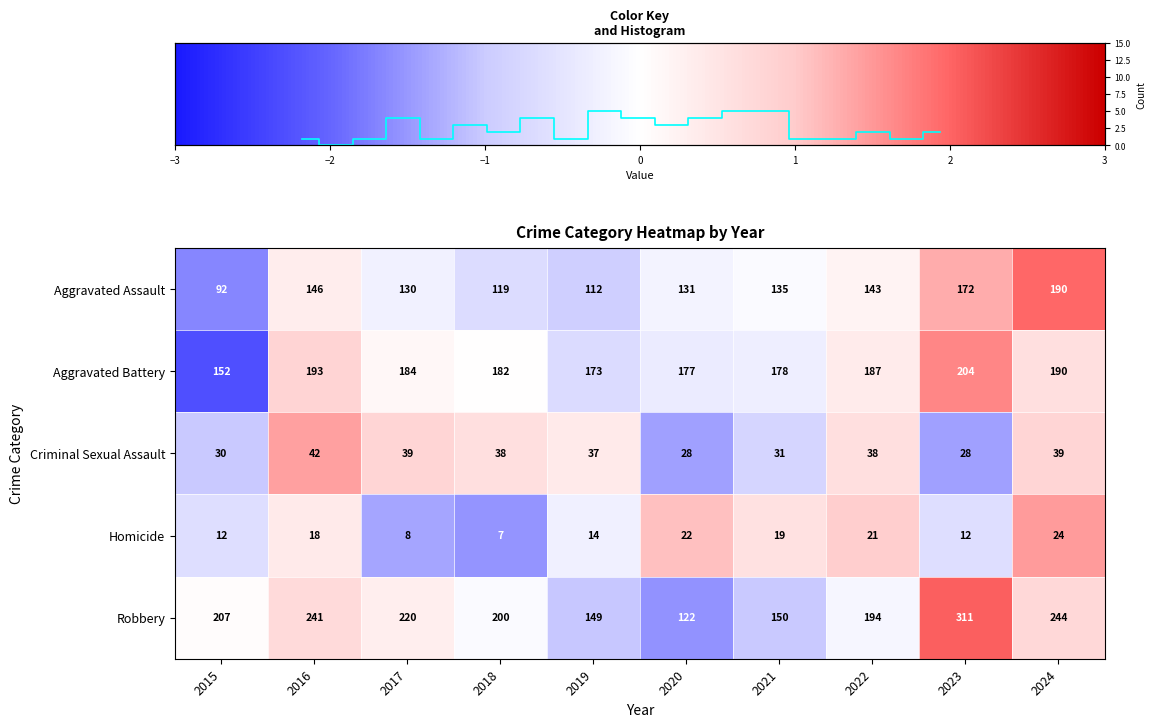

What is the difference between the maximum and minimum values in the Robbery series?

189